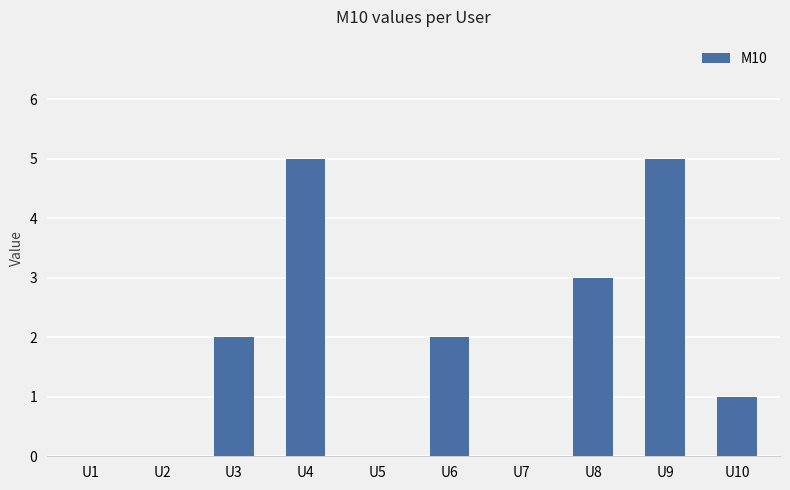

How many categories are shown in the chart?

10